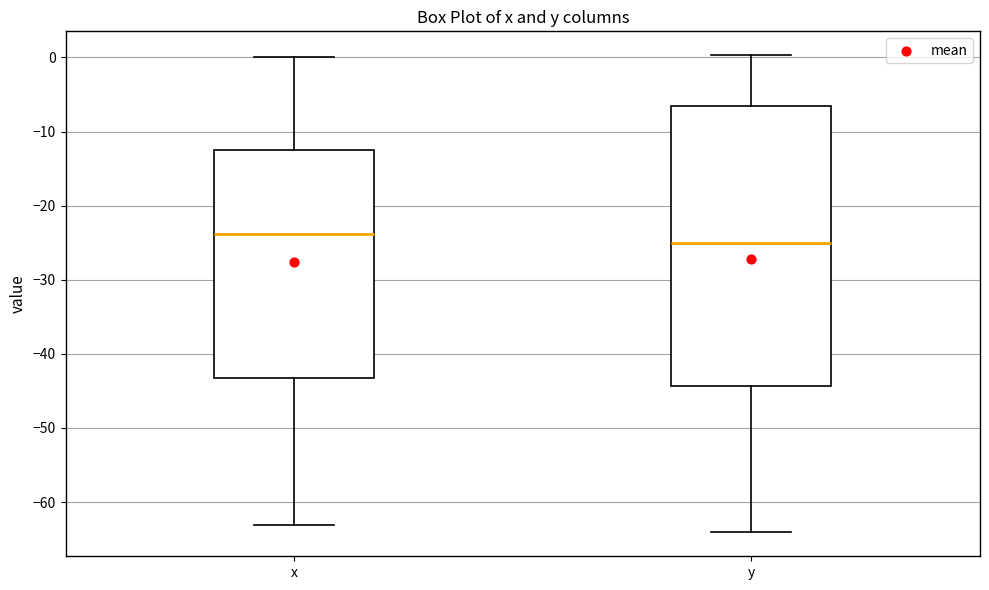

Reading left to right, read every box against the y-axis: the position of its median line, the range the box covers, and the ends of its whiskers. The values are not printed on the chart, so give them approximately, as read against the axis.

x: median -24, box -43 to -12, whiskers -63 to 0
y: median -25, box -44 to -6, whiskers -64 to 0